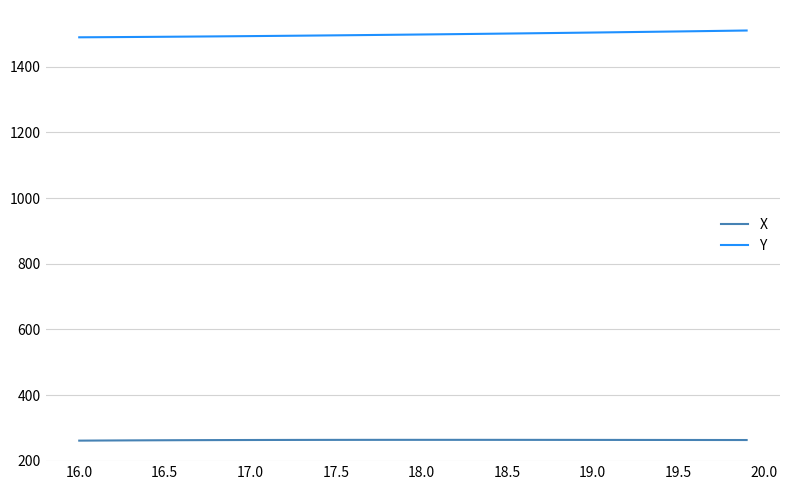

Which series has the largest total across all categories?

Y